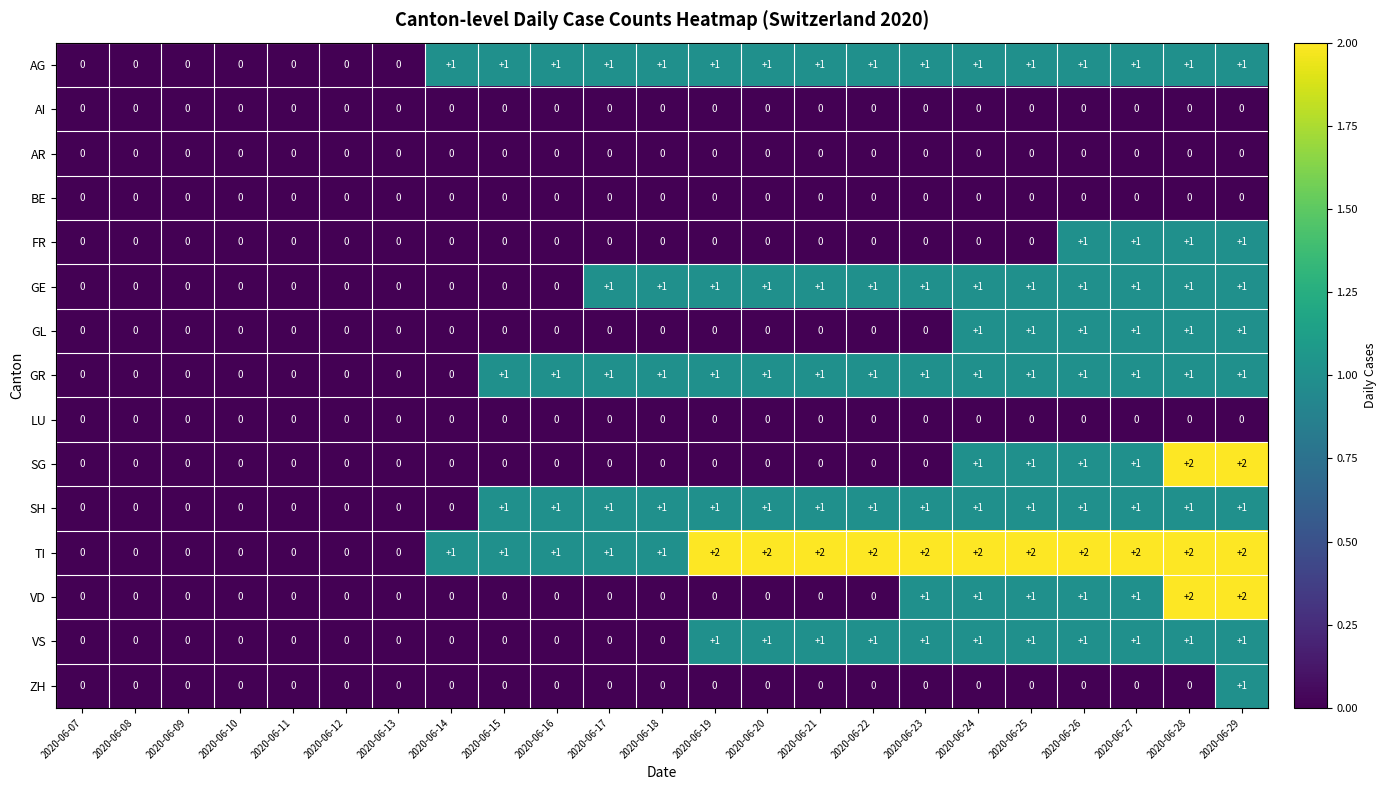

What is the total value across all series at 2020-06-25?

10